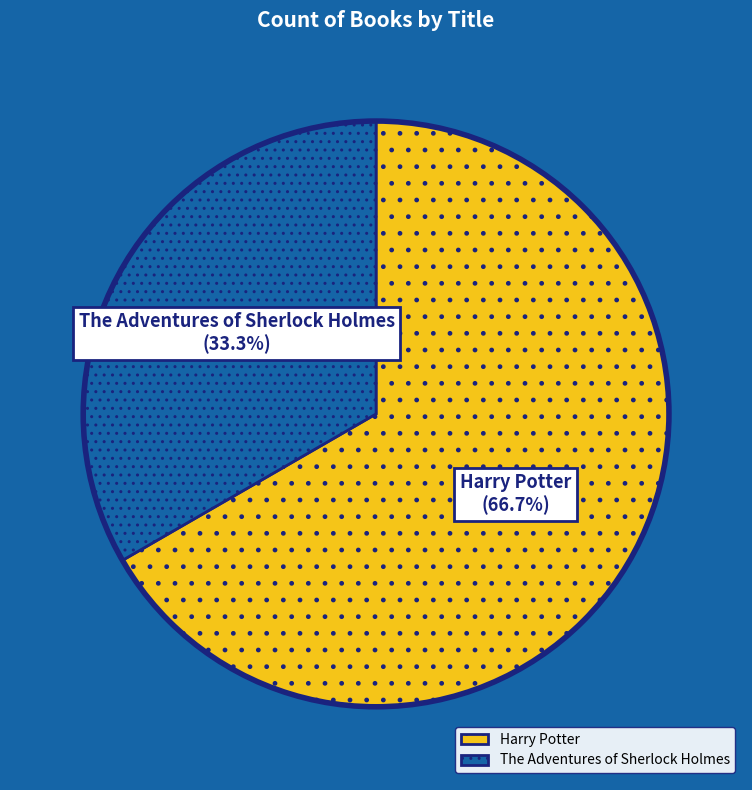

How many segments does this pie chart have?

2